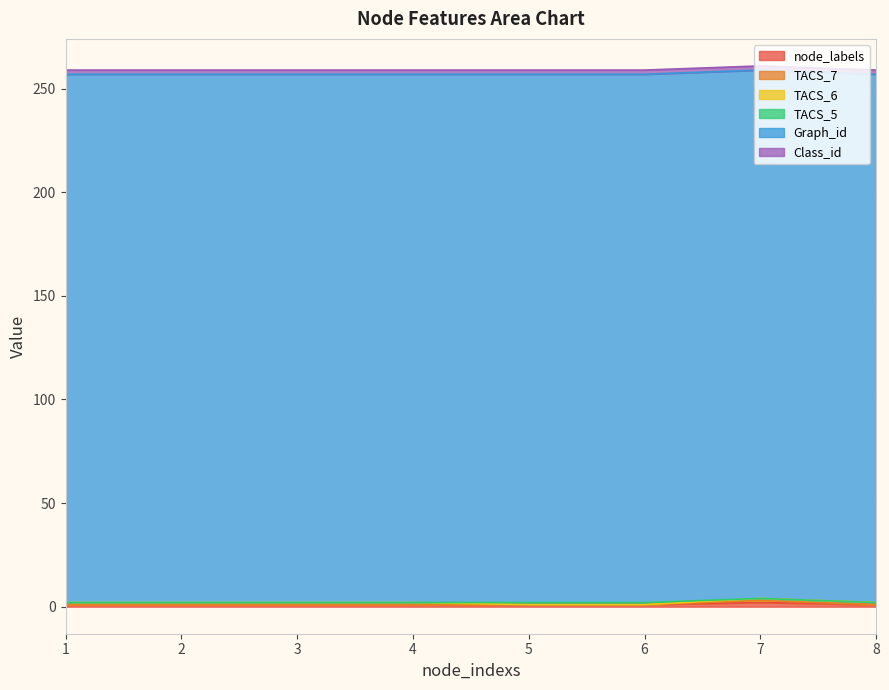

True or false: Graph_id and TACS_7 intersect in this chart.

False